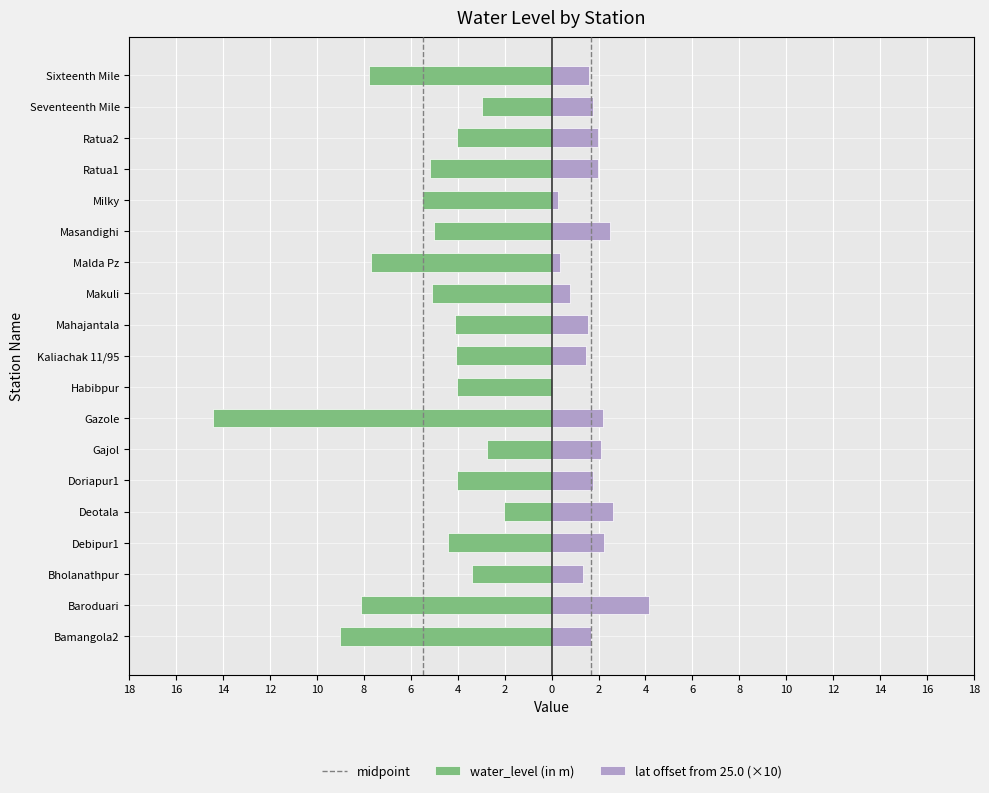

How many data points does each series have?

19